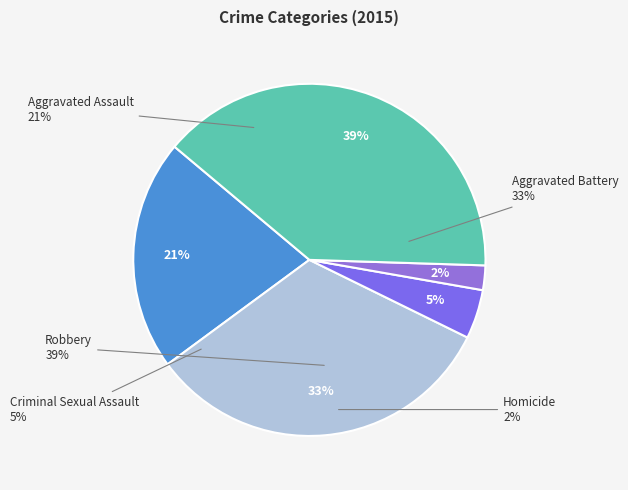

To the nearest percent, what is the difference between the largest and smallest slice percentages?

37%